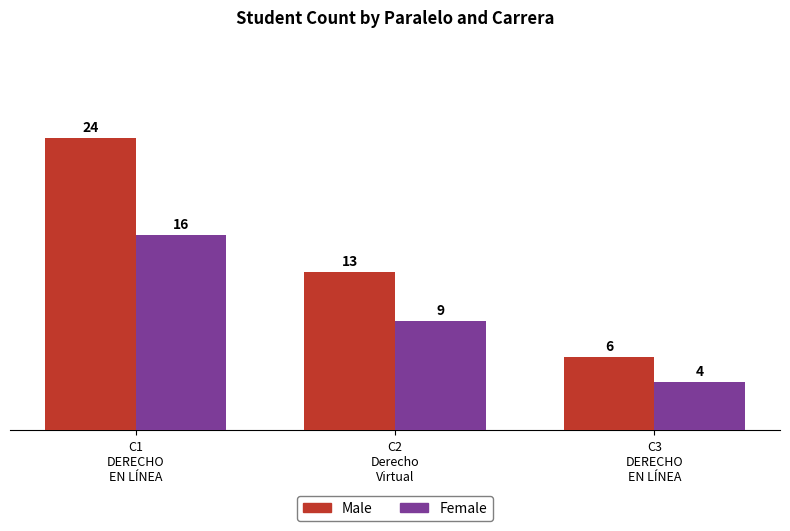

How many distinct data groups are displayed?

2